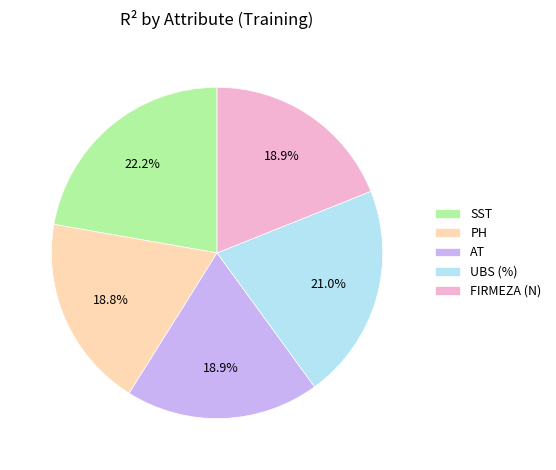

Does FIRMEZA (N) represent more than half of the total?

No